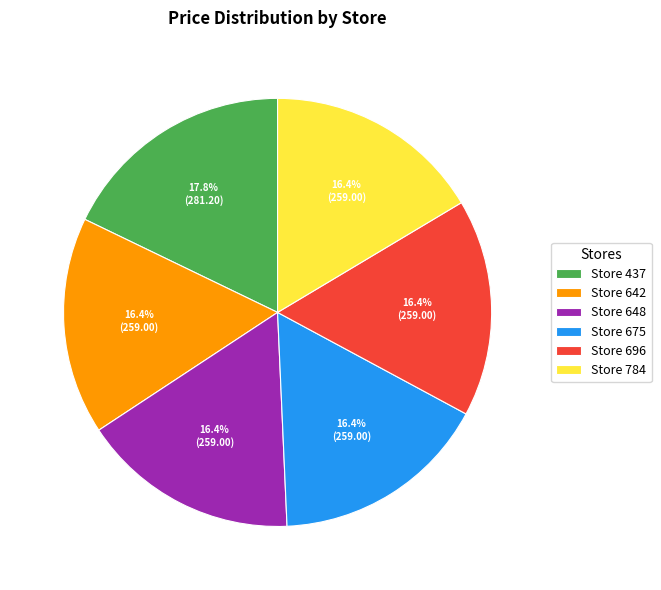

To the nearest percent, what is the difference between the largest and smallest slice percentages?

1%